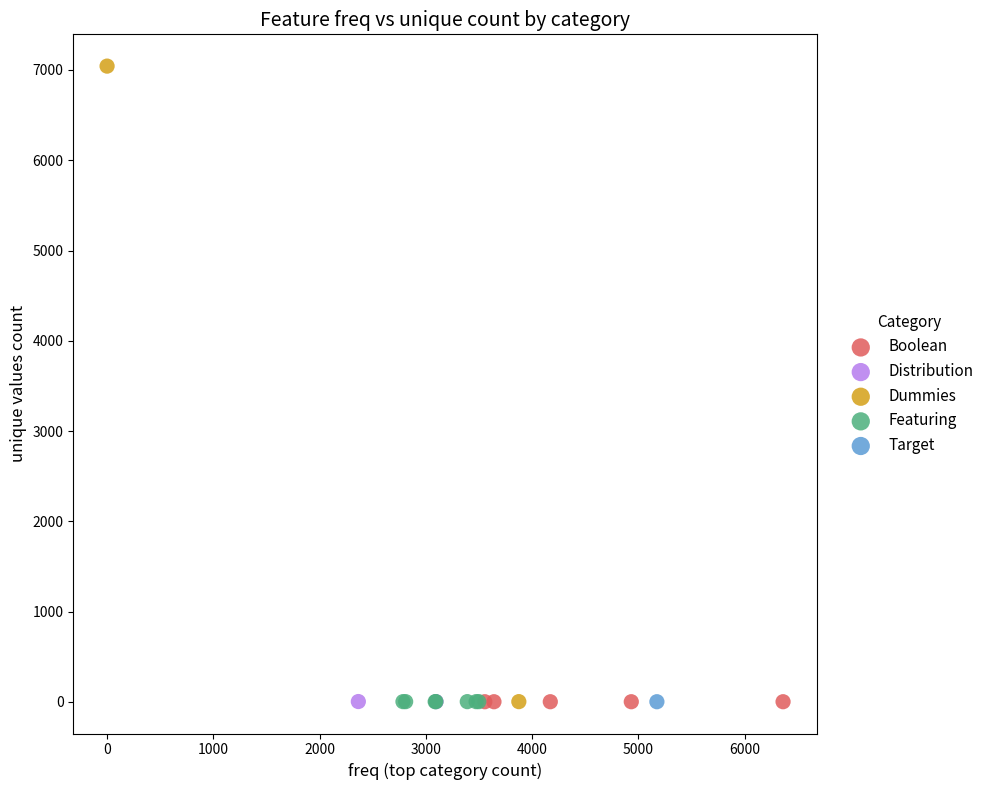

What are all the series names shown in the legend?

Boolean, Distribution, Dummies, Featuring, Target